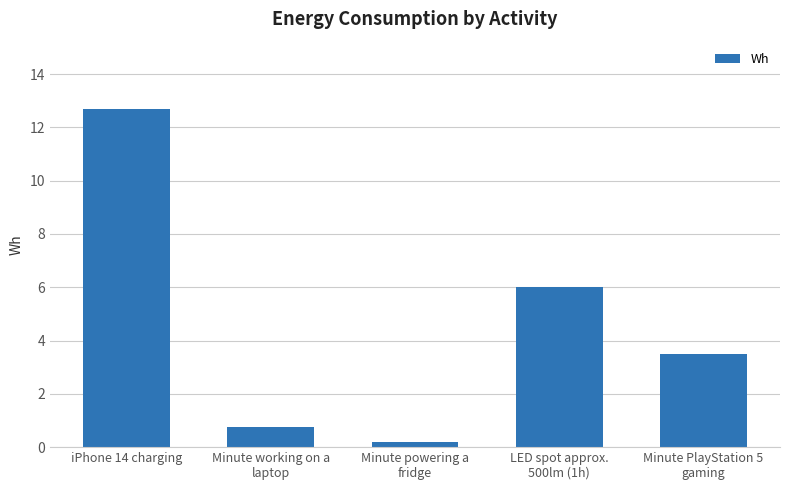

What is the change in value from iPhone 14 charging to Minute PlayStation 5
gaming?

-9.2